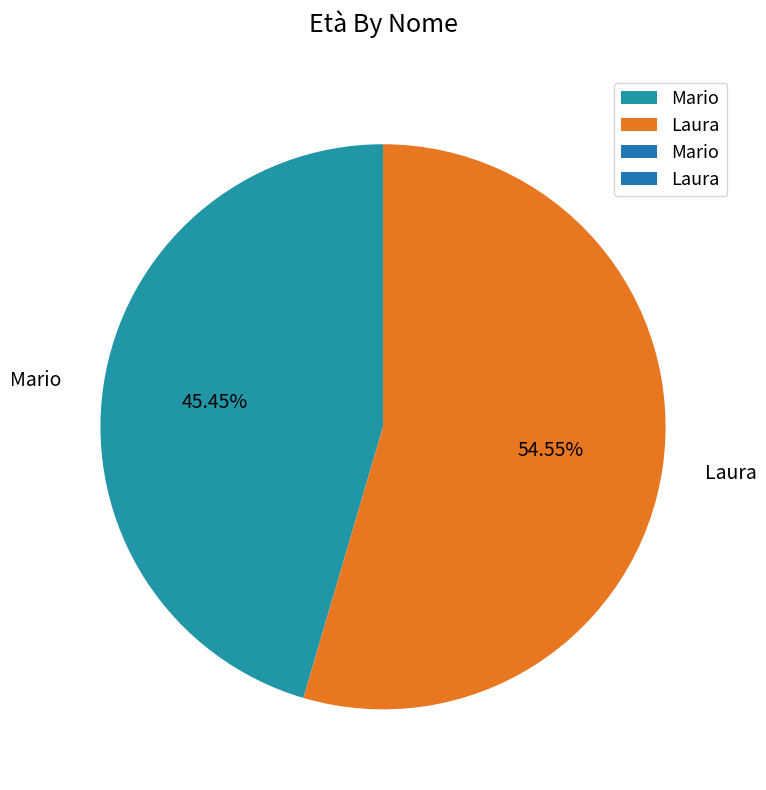

Rank the categories by value from highest to lowest.

Laura, Mario